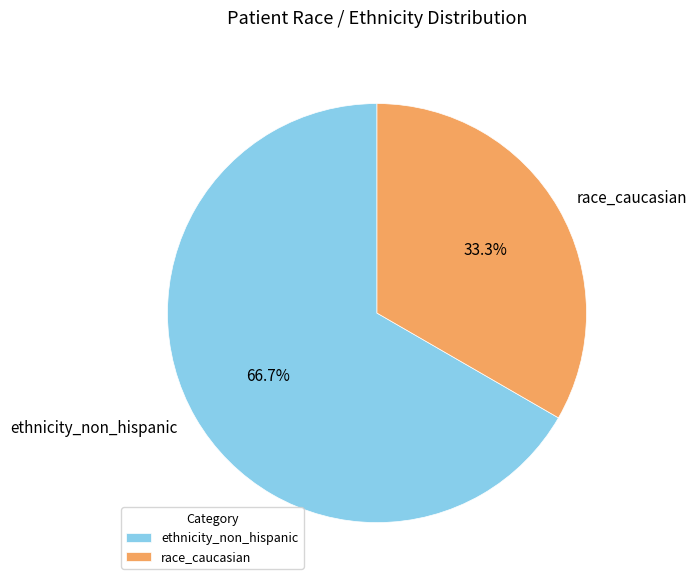

Which category has the smallest portion of the pie?

race_caucasian